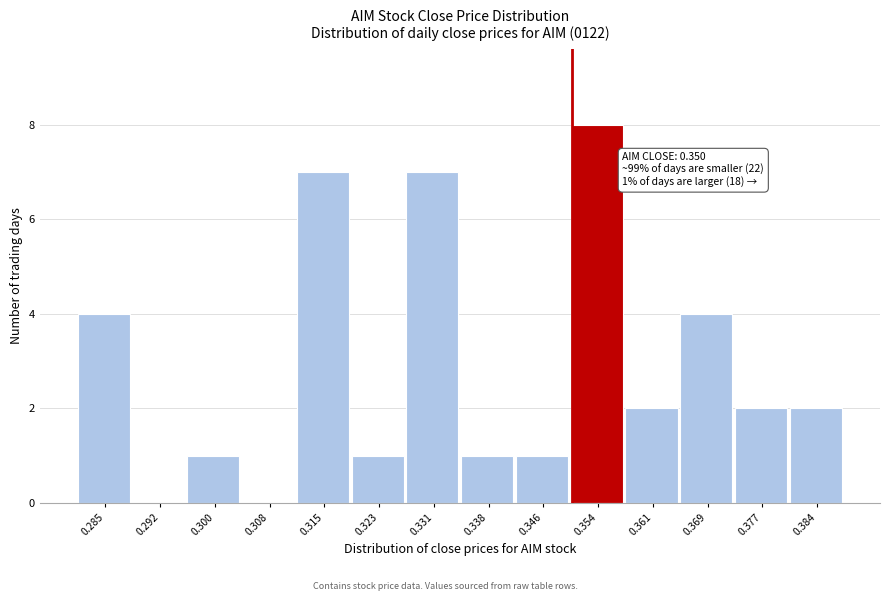

Over which range of the x-axis is the bar tallest?

0.350 to 0.357